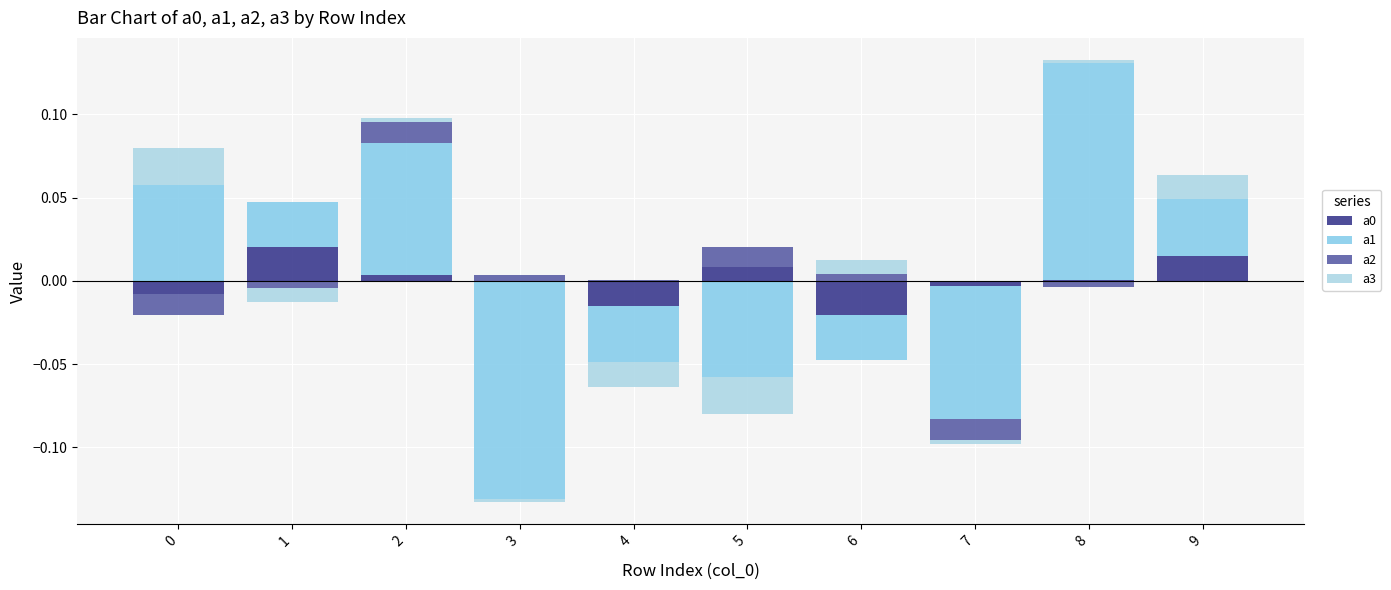

True or false: a2 has a value of 0.0 at 5.

False